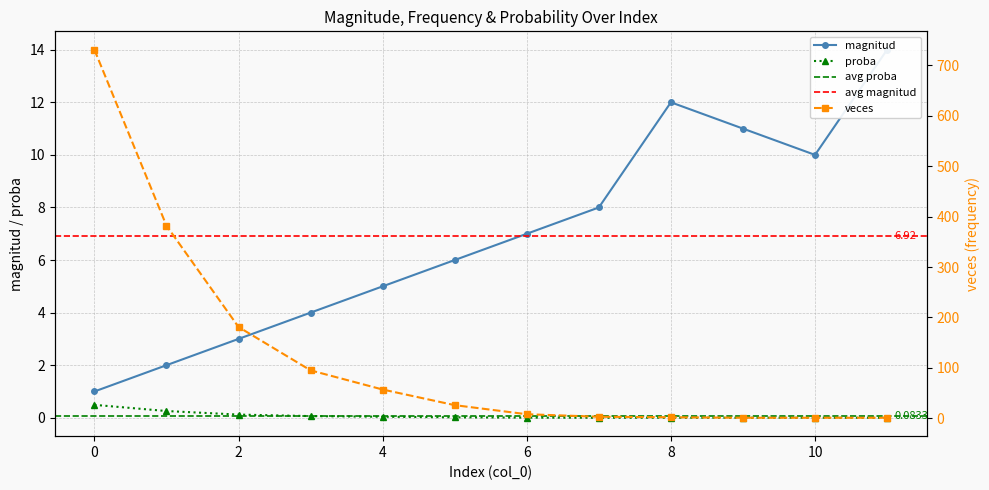

Rank the categories by proba value from lowest to highest.

9, 10, 11, 8, 7, 6, 5, 4, 3, 2, 1, 0